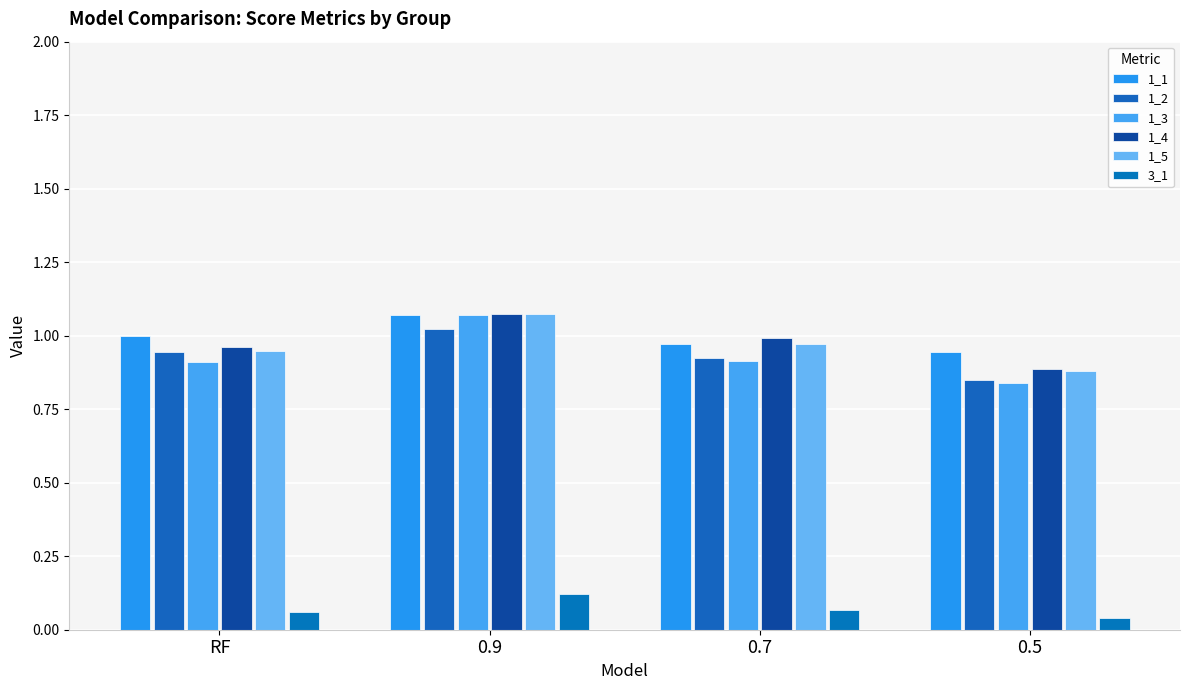

Are the bars horizontal?

No